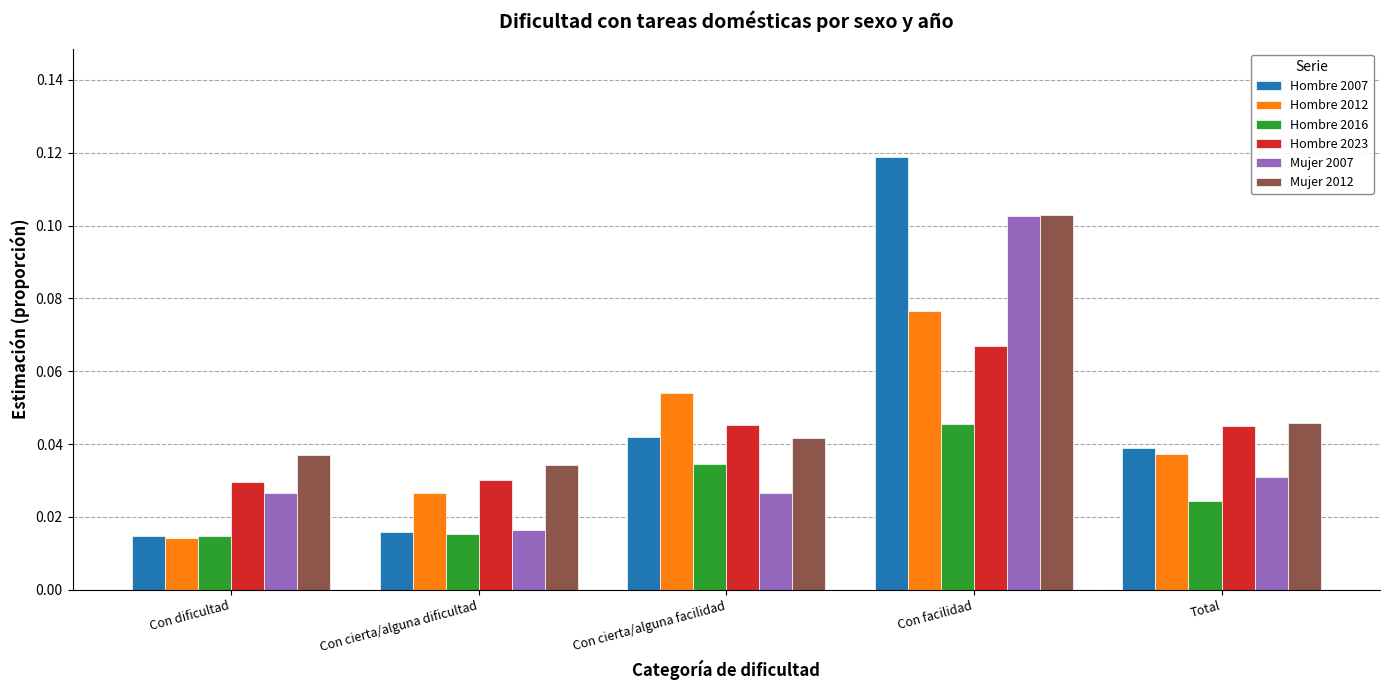

At how many categories does at least one series exceed 0?

5